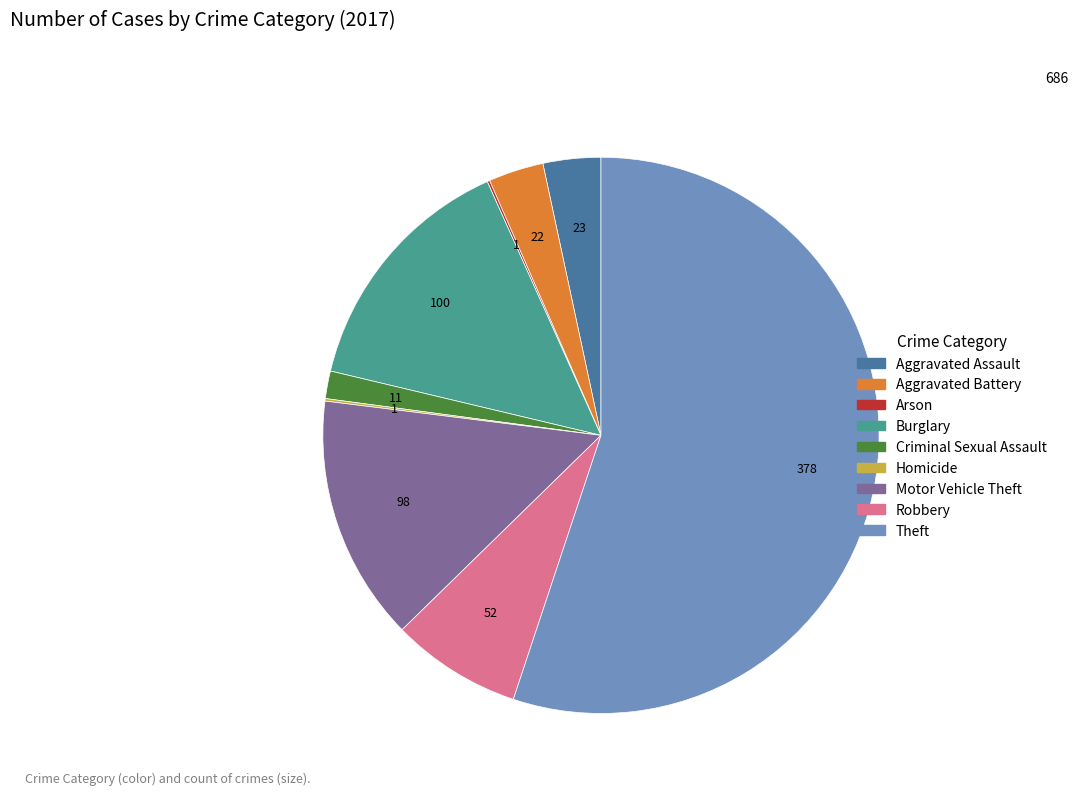

Is there a majority slice in this chart?

Yes